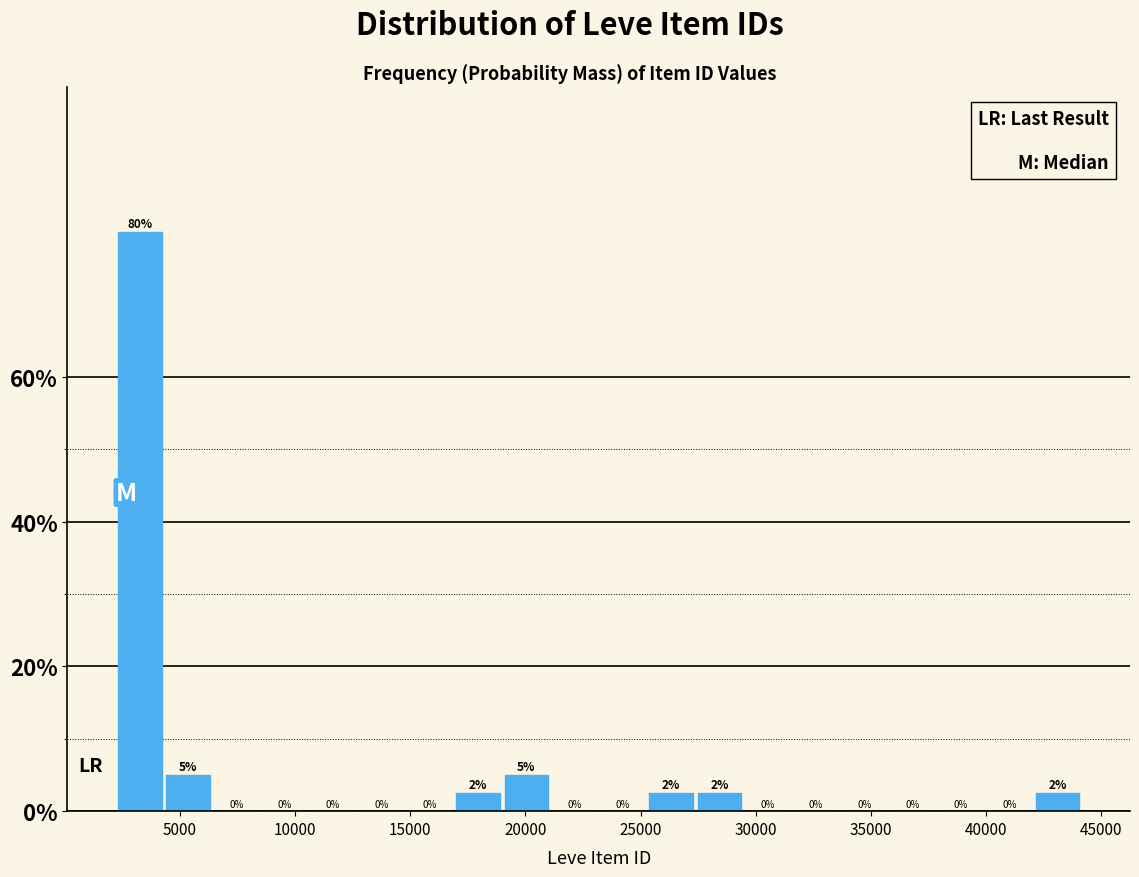

Which range on the x-axis has the tallest bar?

2000 to 4500